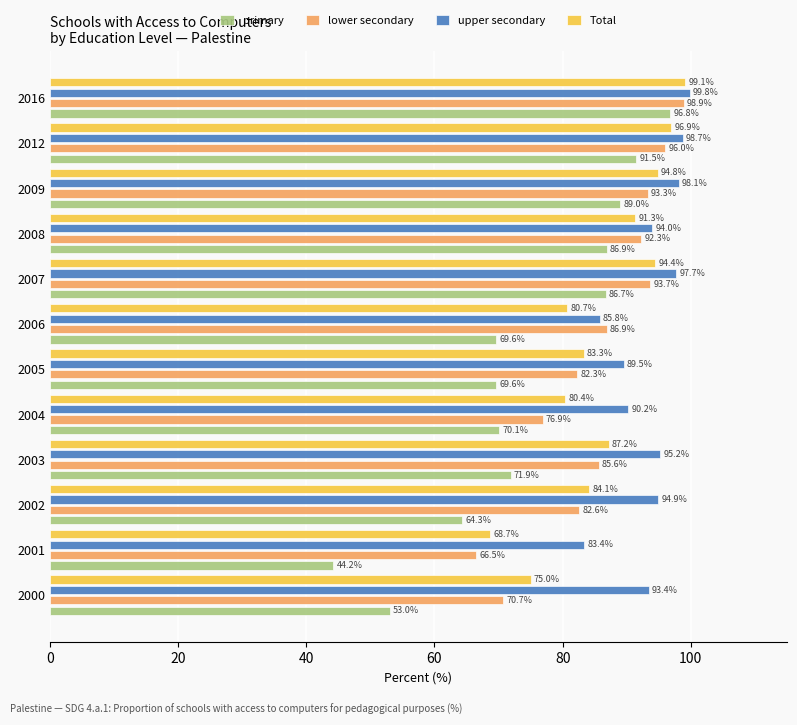

How many data points in Total are above 87?

6